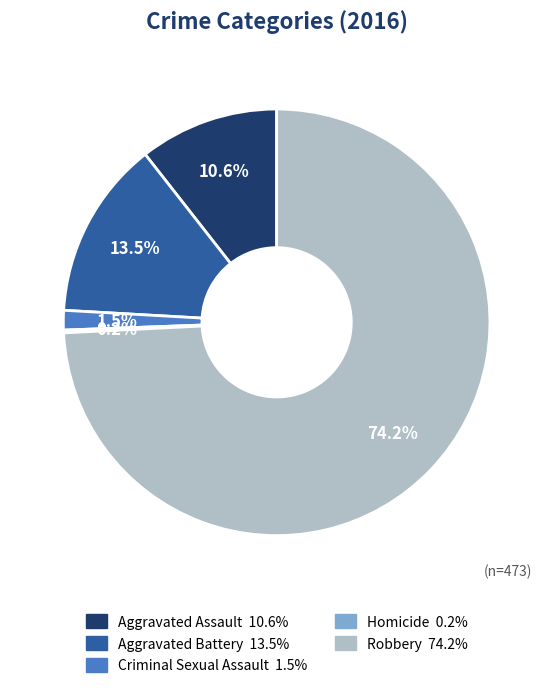

True or false: Robbery accounts for 74% of the total.

True